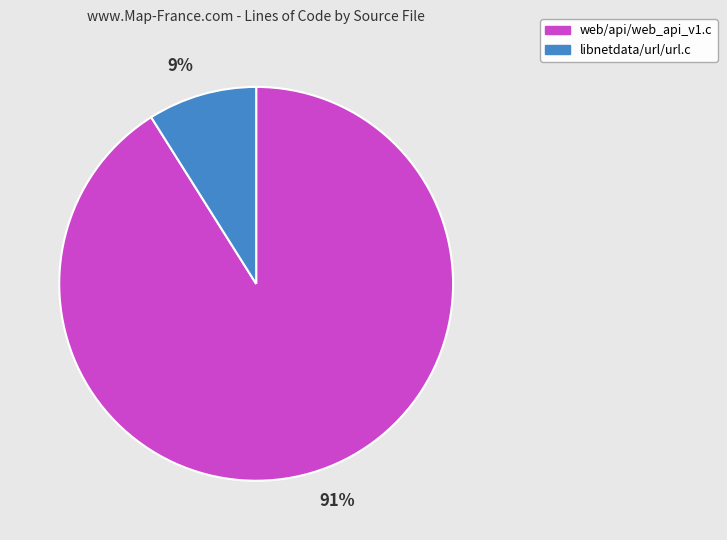

What is the smallest slice in the pie chart?

libnetdata/url/url.c